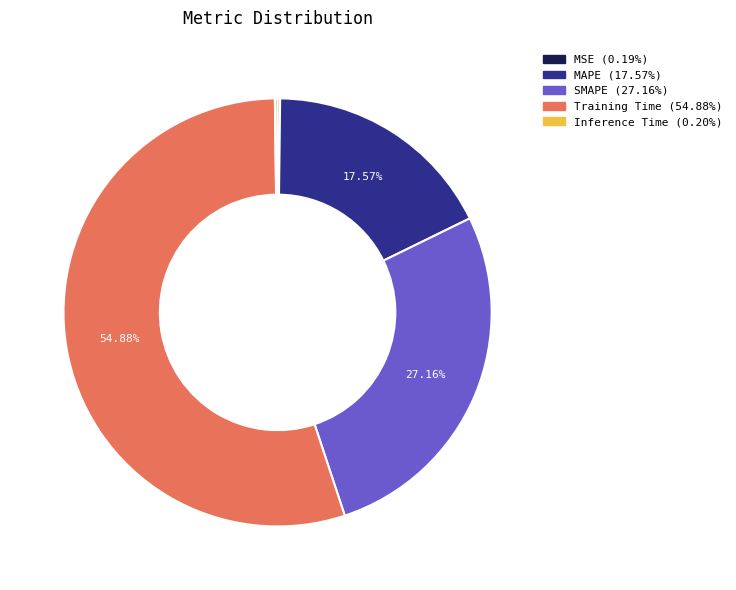

Which slice is the largest?

Training Time